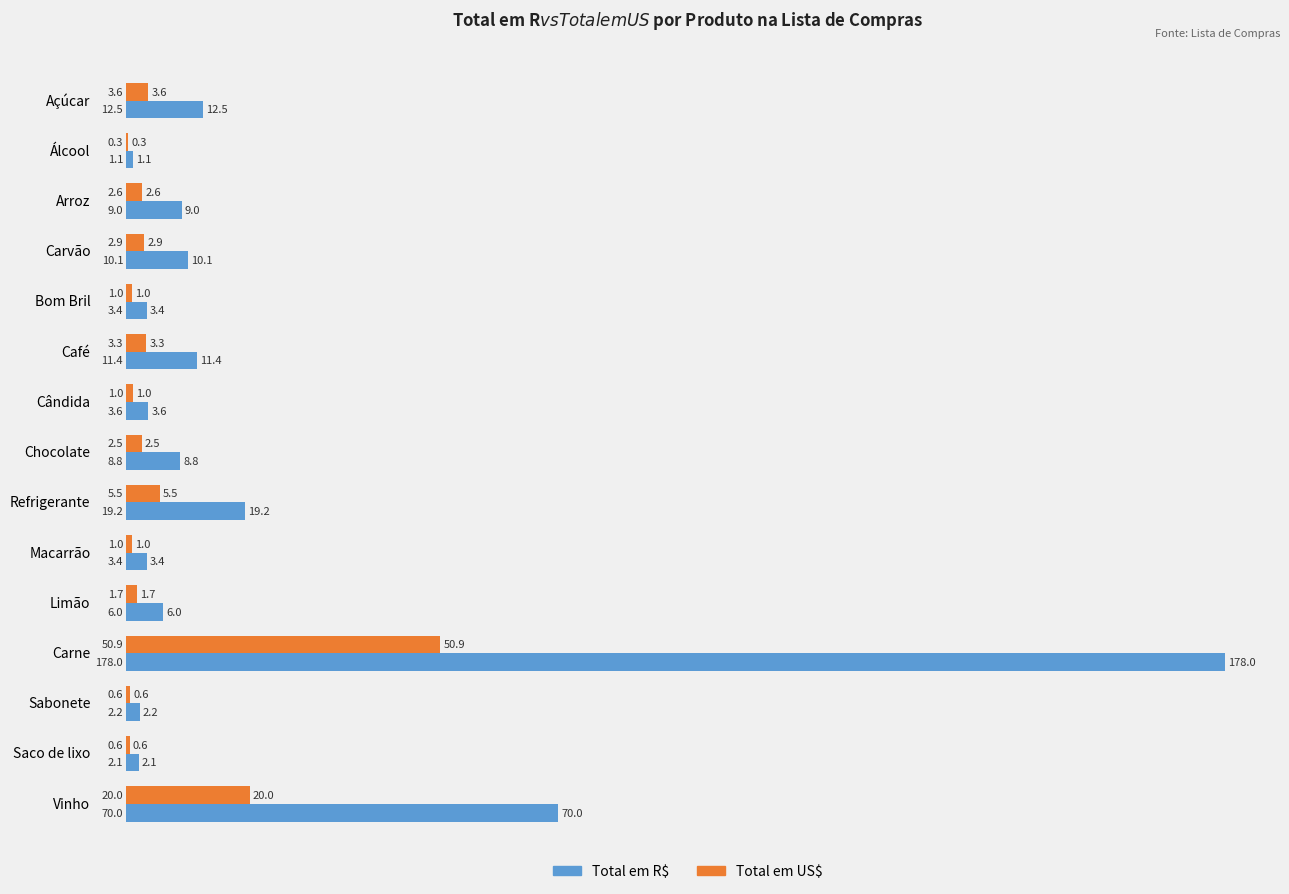

What is the sum of all Total em R$ values?

340.6